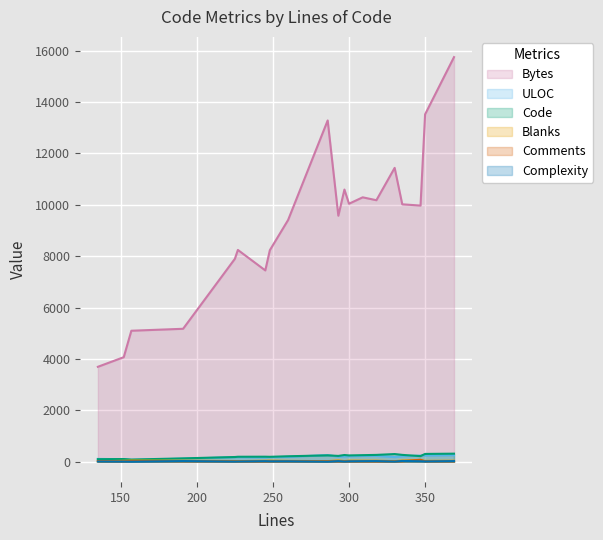

At which label is Complexity closest to 14?

248